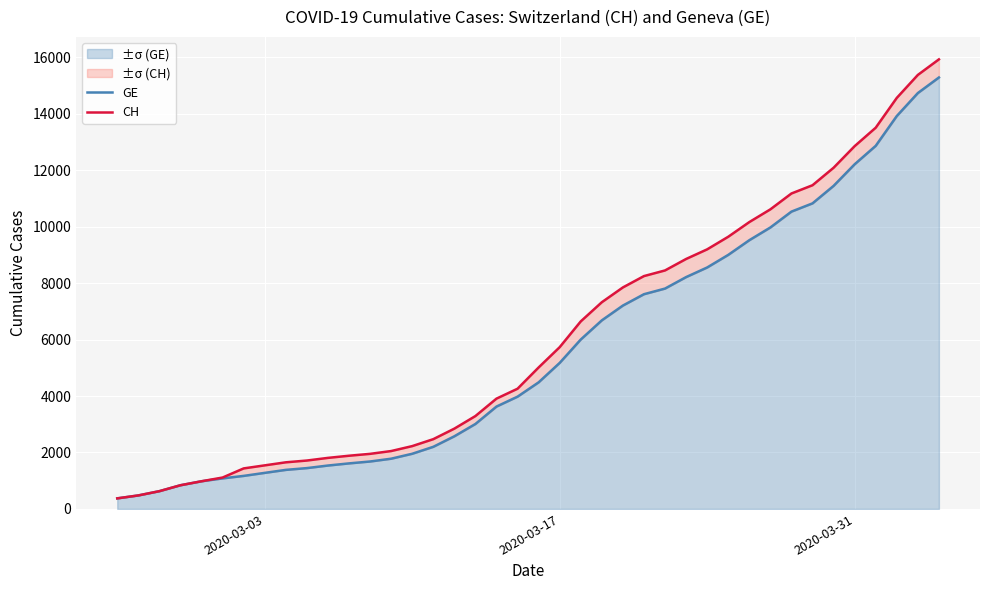

What is the difference between the maximum and second lowest values in the GE series?

14805